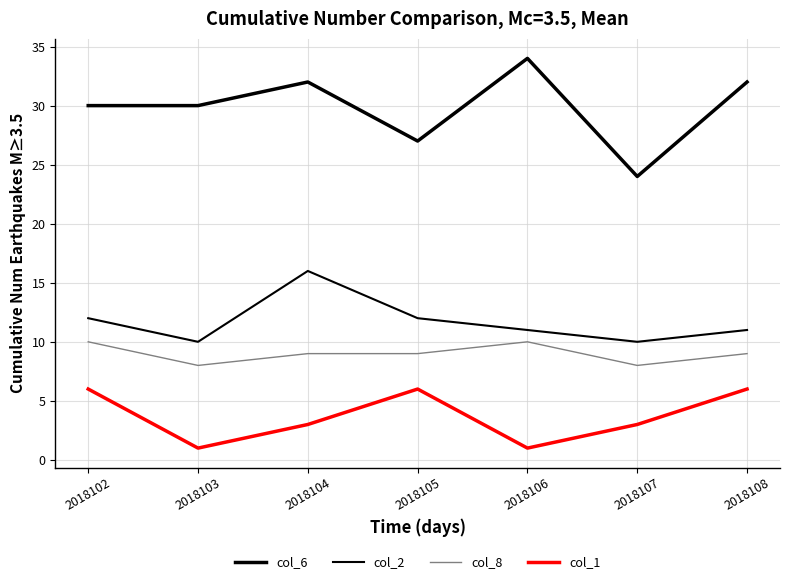

True or false: col_6 and col_1 intersect in this chart.

False